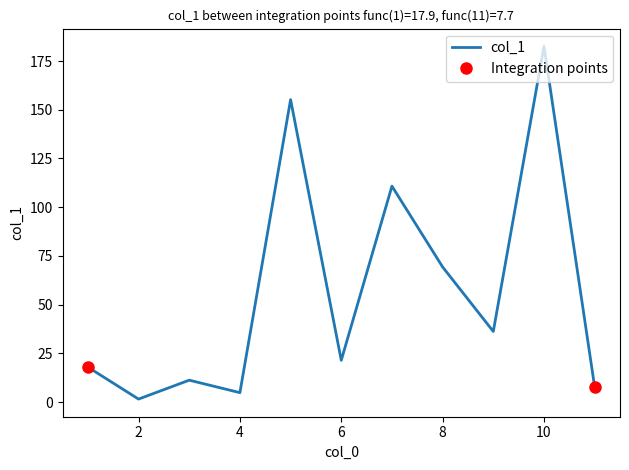

At which category does the chart reach its minimum across all series?

2